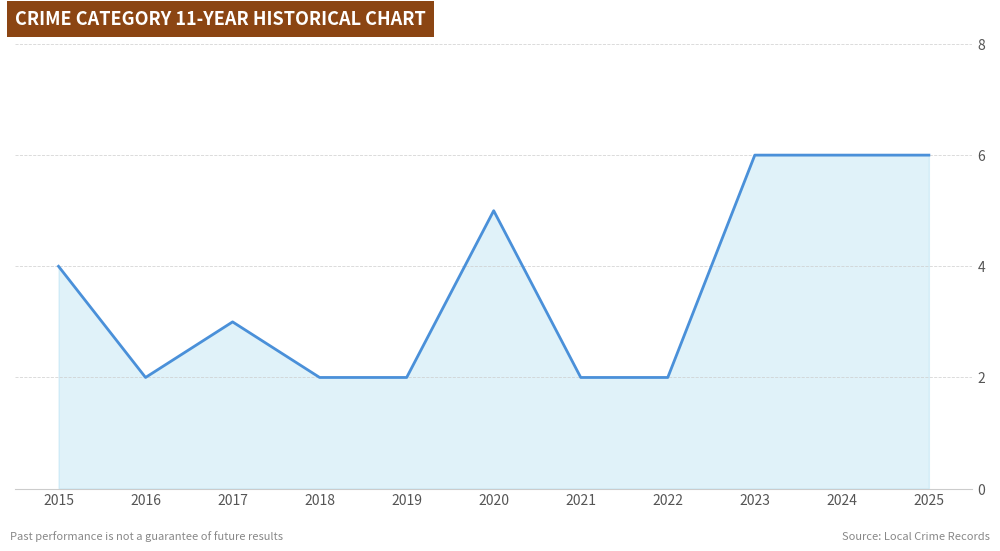

What is the greatest value displayed?

6